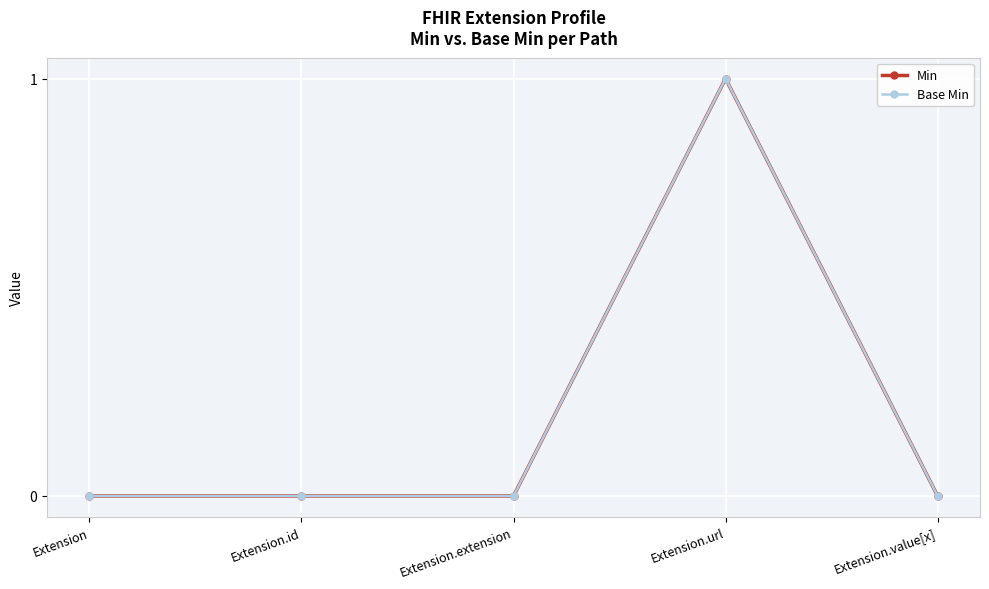

True or false: Min and Base Min cross at least once.

False